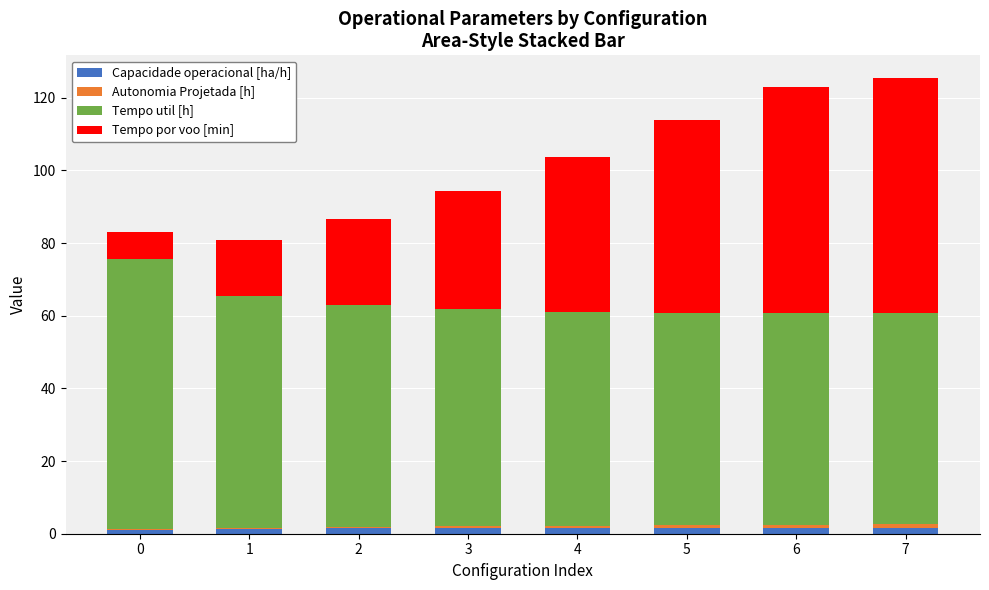

What is the difference between the Capacidade operacional [ha/h] values at 0 and 7?

0.6